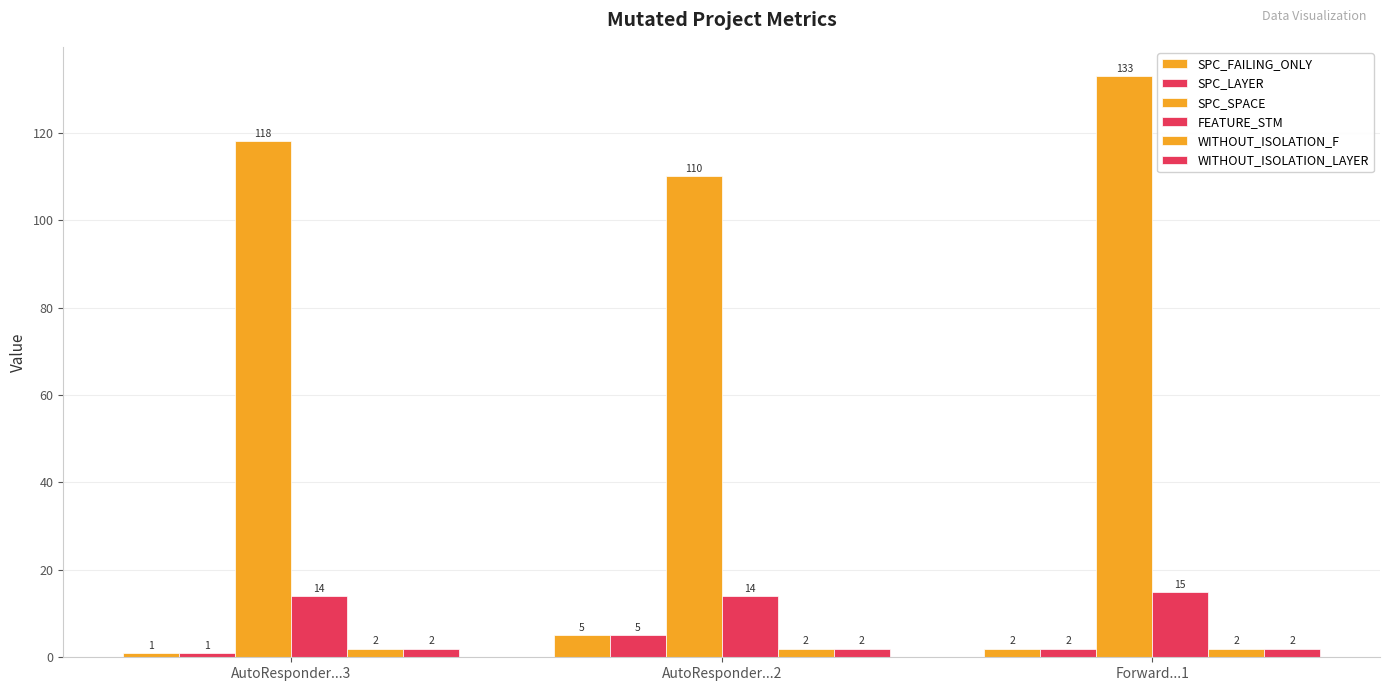

What is the total value across all series at Forward...1?

156